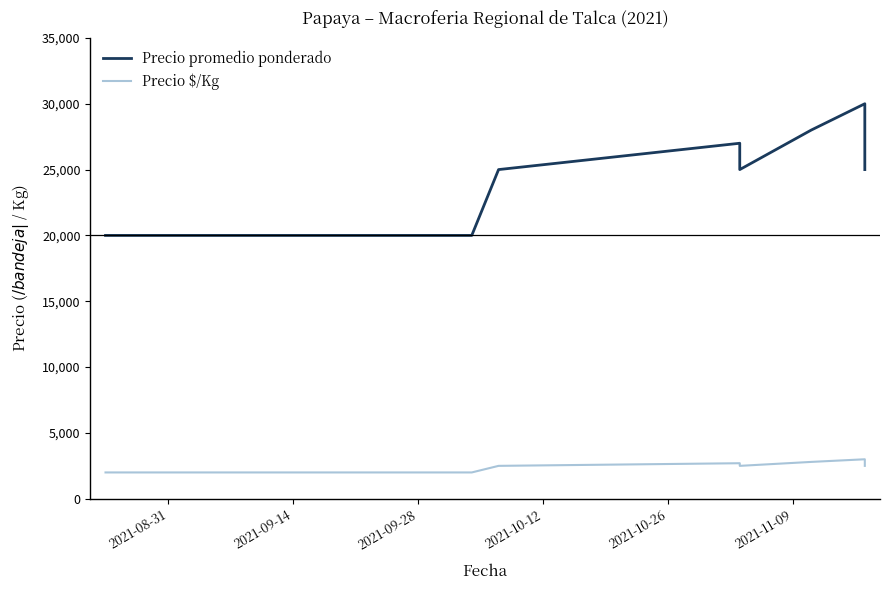

Is this an area chart (filled region under the line)?

No